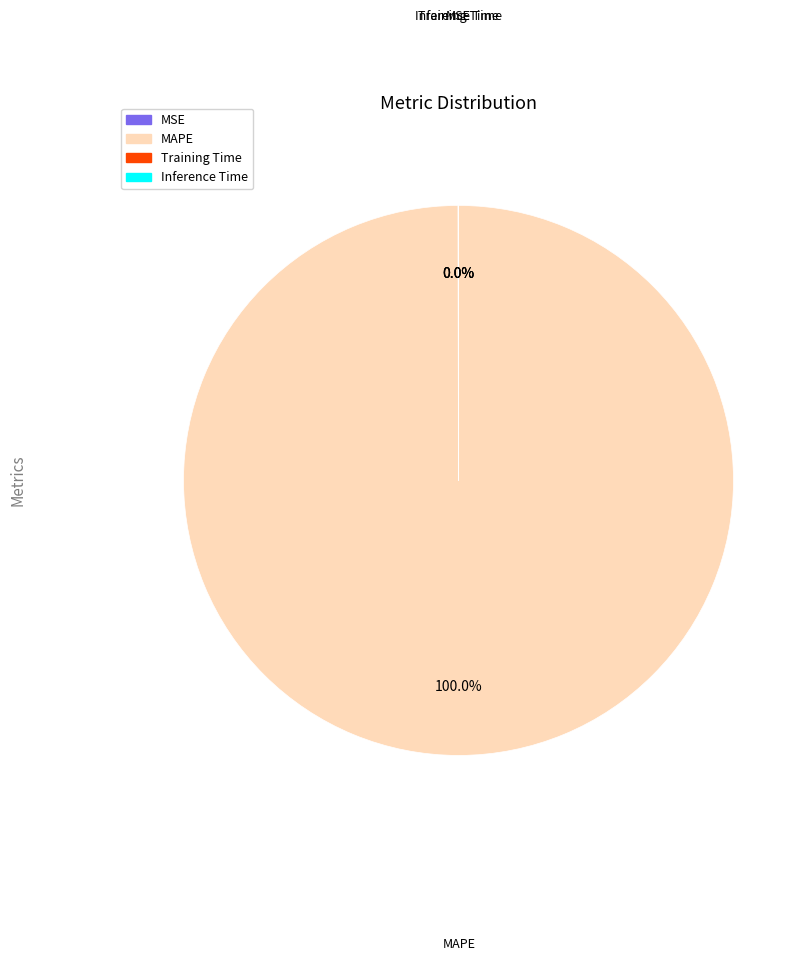

Which slice is the largest?

MAPE